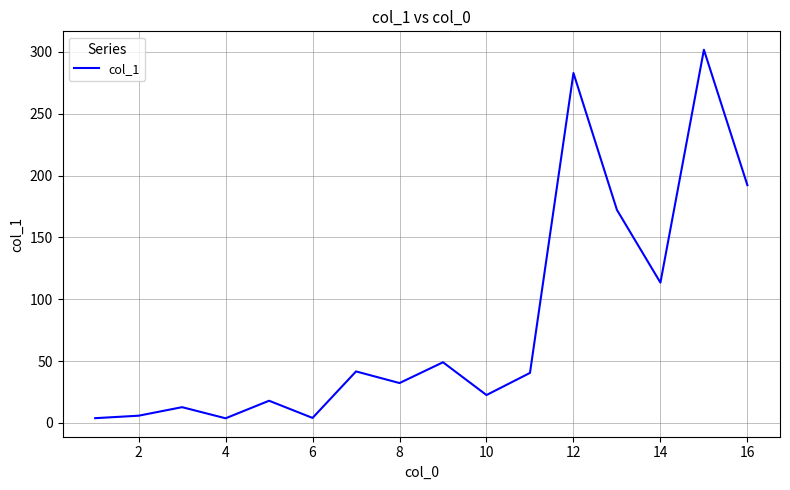

What is the greatest value displayed?

301.7